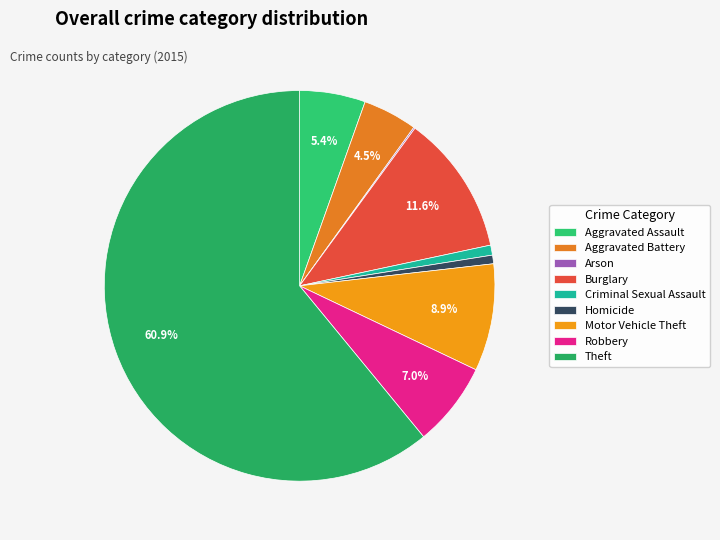

Rank the categories by value from lowest to highest.

Arson, Homicide, Criminal Sexual Assault, Aggravated Battery, Aggravated Assault, Robbery, Motor Vehicle Theft, Burglary, Theft